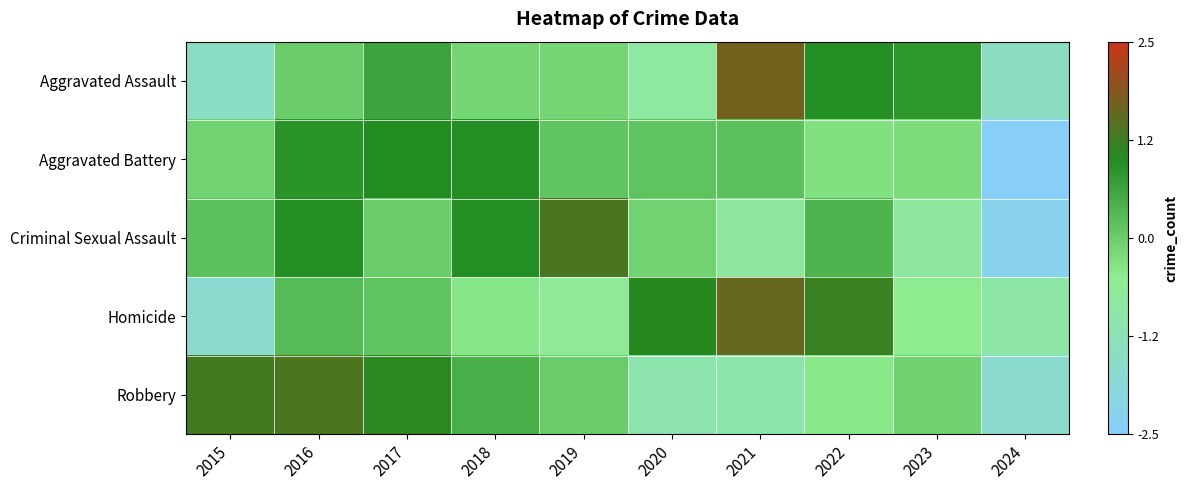

What is the total value across all series at 2015?

-1.9